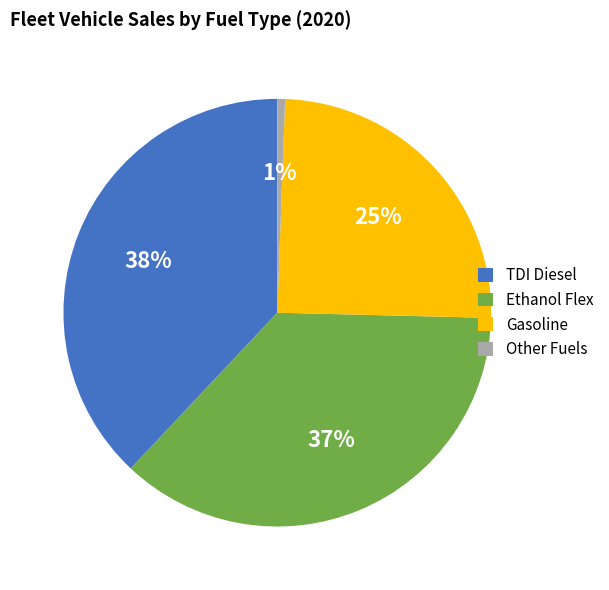

Is it true that Gasoline is 17% of the pie?

False